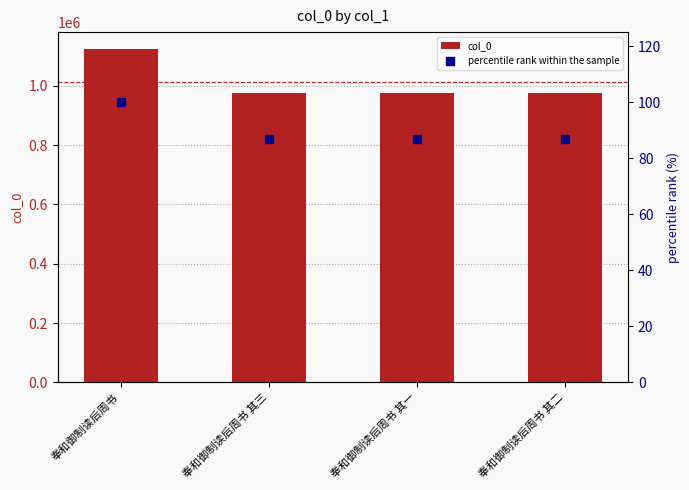

What are all the series names shown in the legend?

col_0, percentile rank within the sample